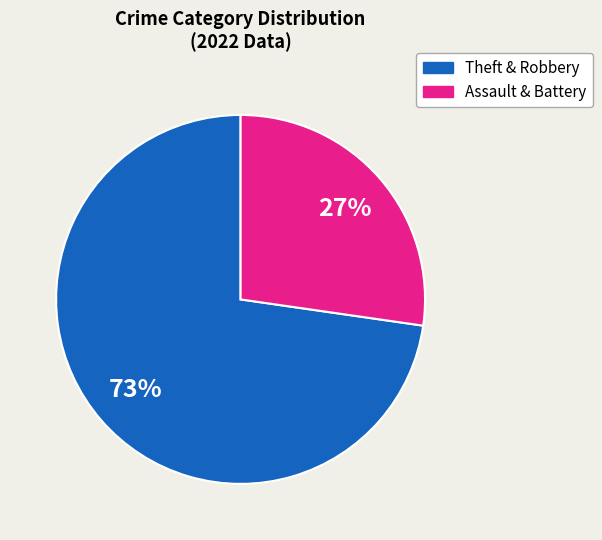

Does any single category account for the majority?

Yes